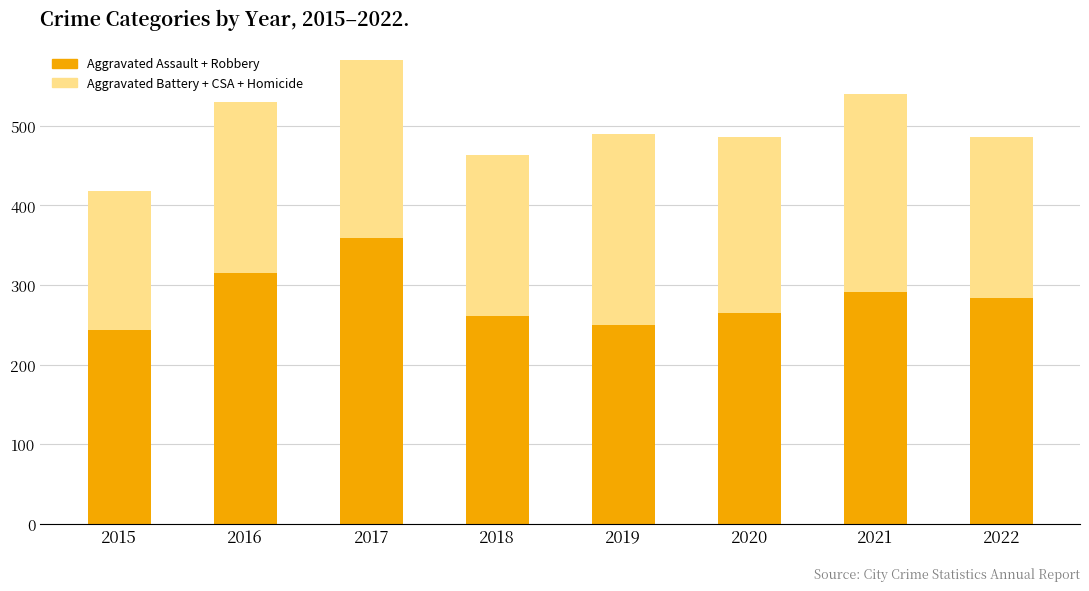

Reading left to right, what are the values for Aggravated Assault + Robbery?

243	315	359	261	250	265	291	284